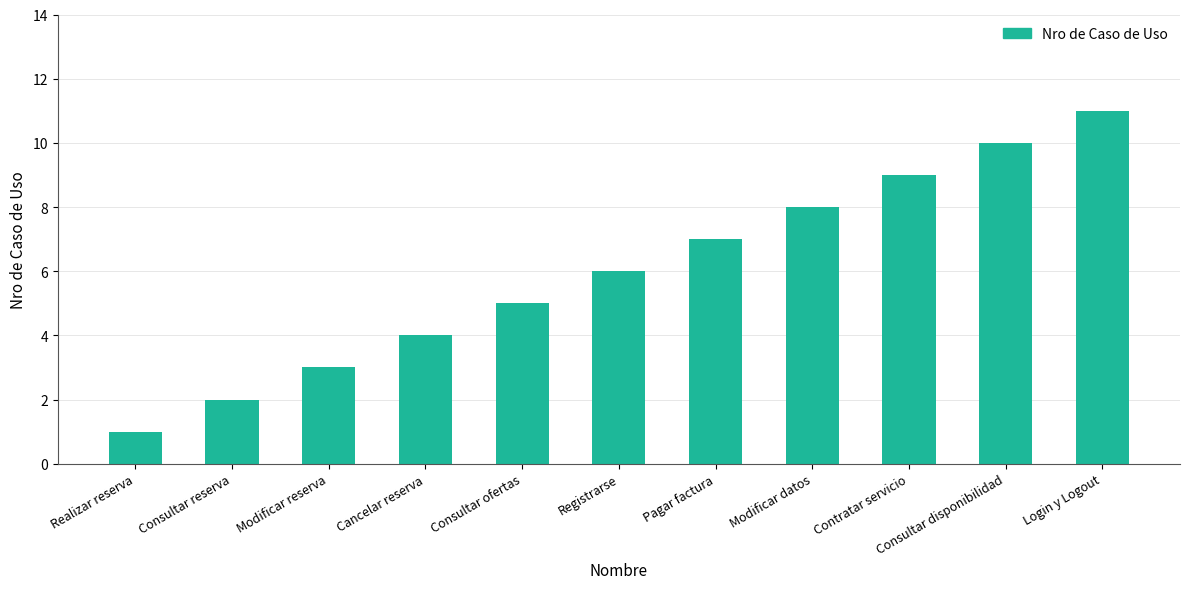

How many values are between 3 and 9?

7